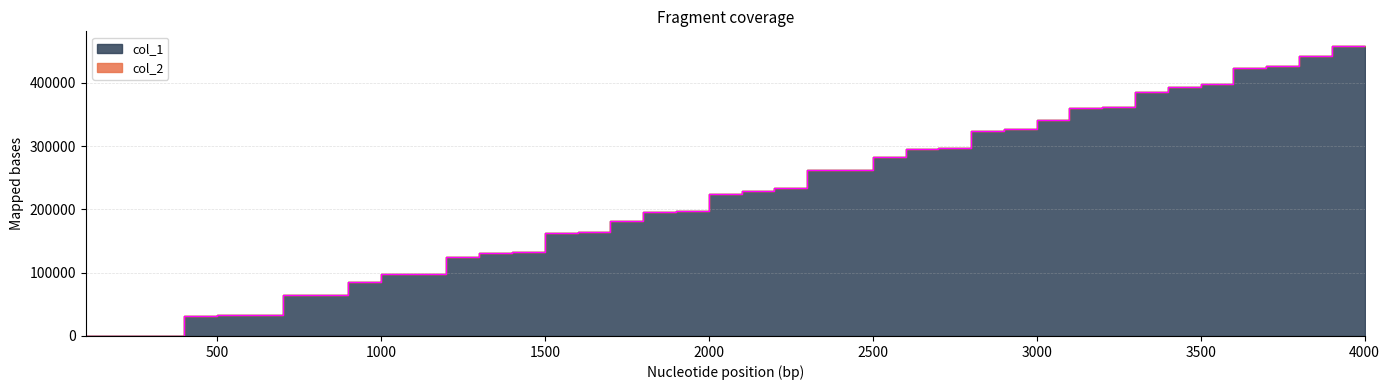

Between 1600 and 1200, which is larger?

1600